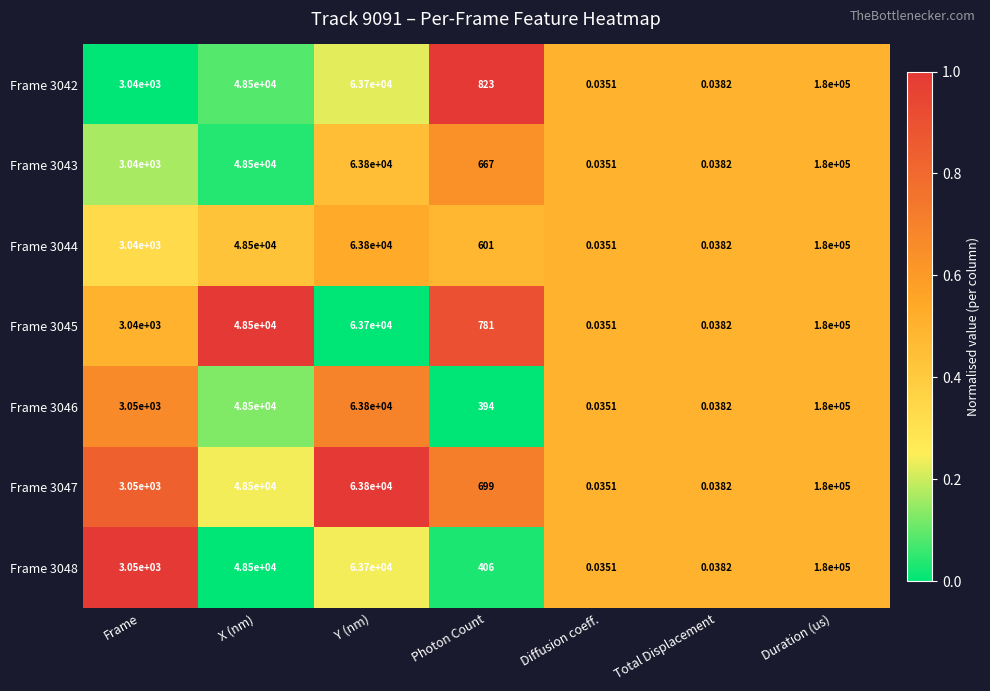

What is the total value across all series at Photon Count?

4371.0